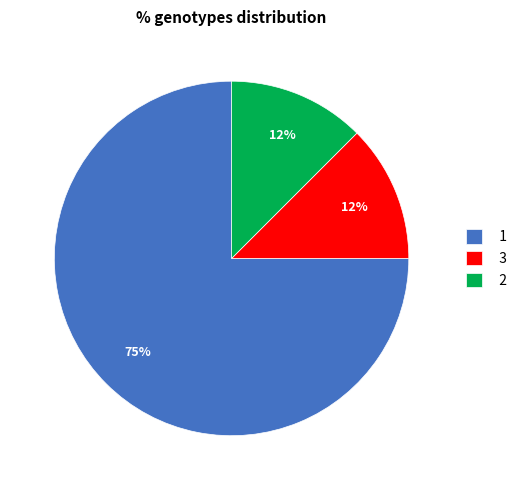

How many segments does this pie chart have?

3